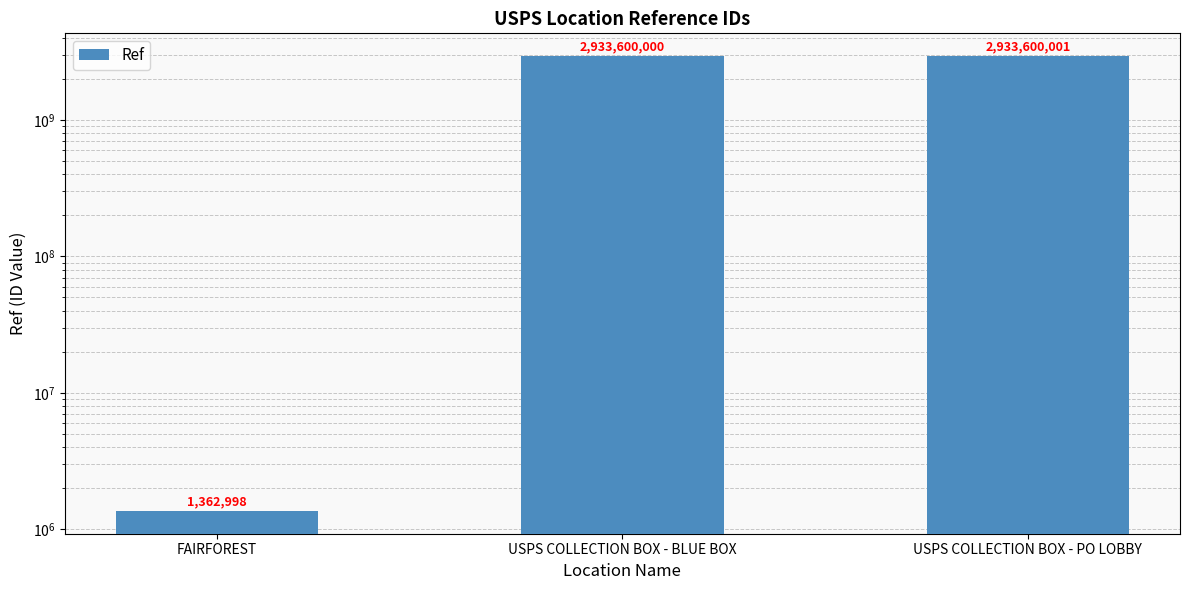

What is the greatest value displayed?

2933600001